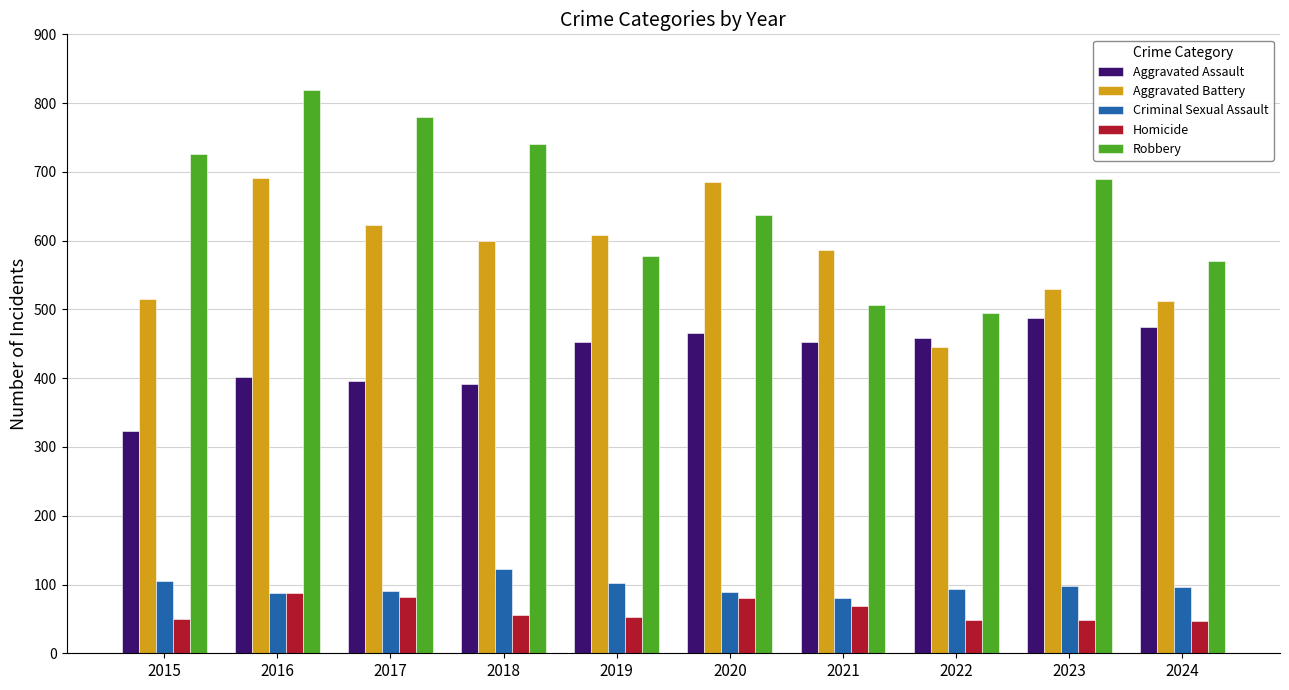

At which label is Robbery closest to 657?

2020